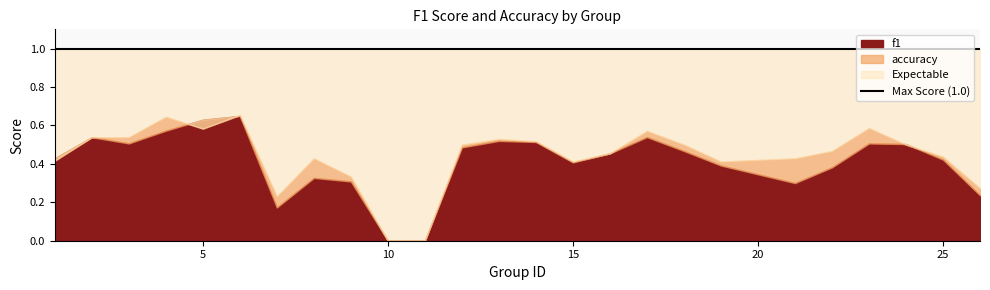

Which series ends up on top after the final intersection of f1 and accuracy?

accuracy